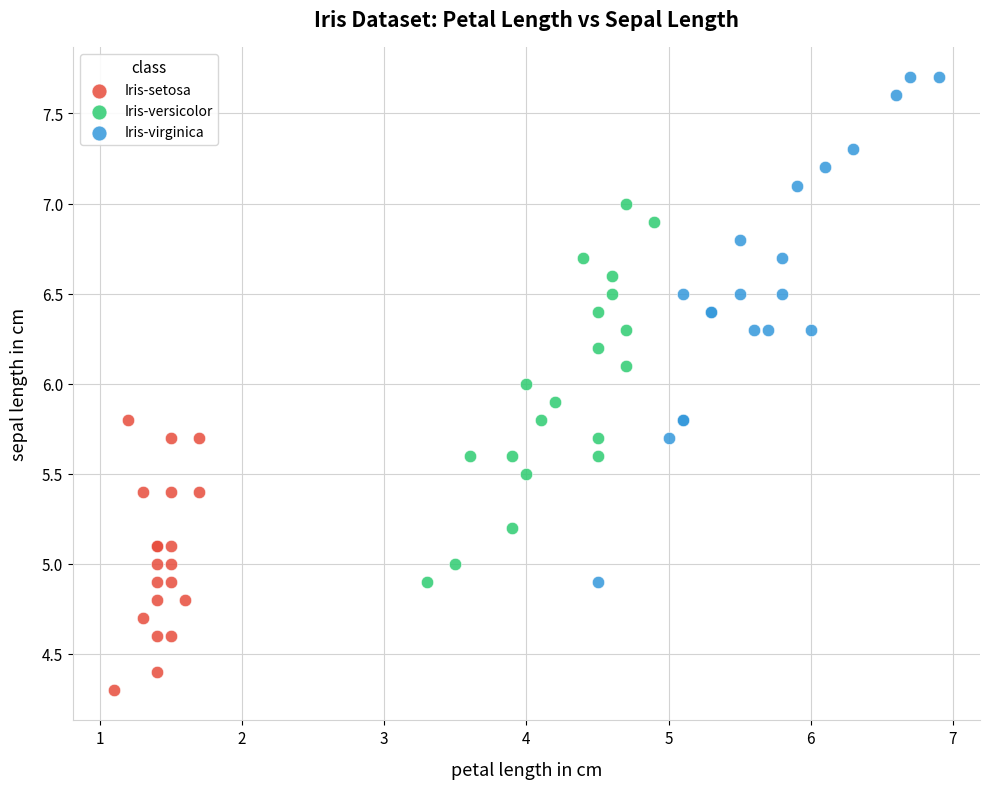

What are all the series names shown in the legend?

Iris-setosa, Iris-versicolor, Iris-virginica